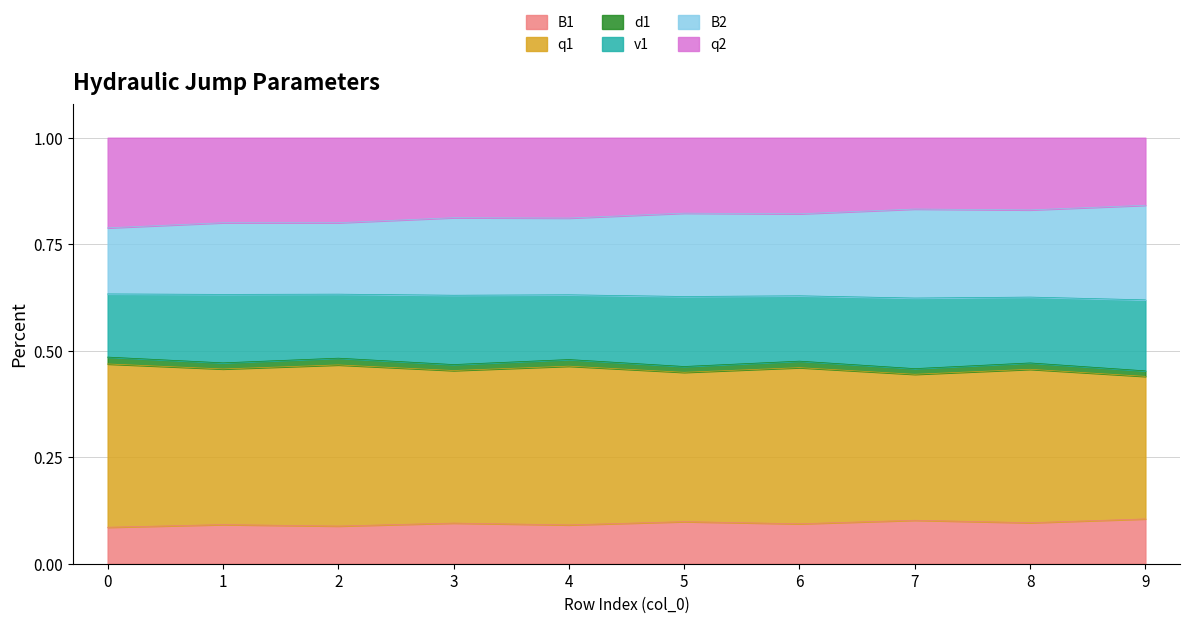

At which category does d1 reach its first local peak?

2